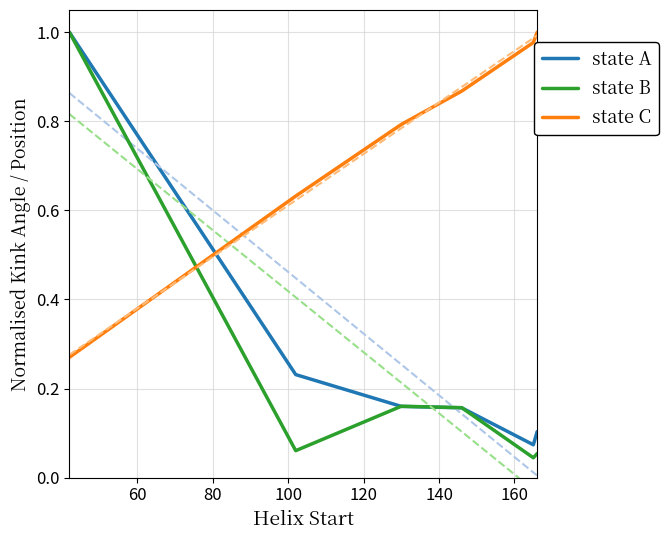

Which series has the largest total across all categories?

state C